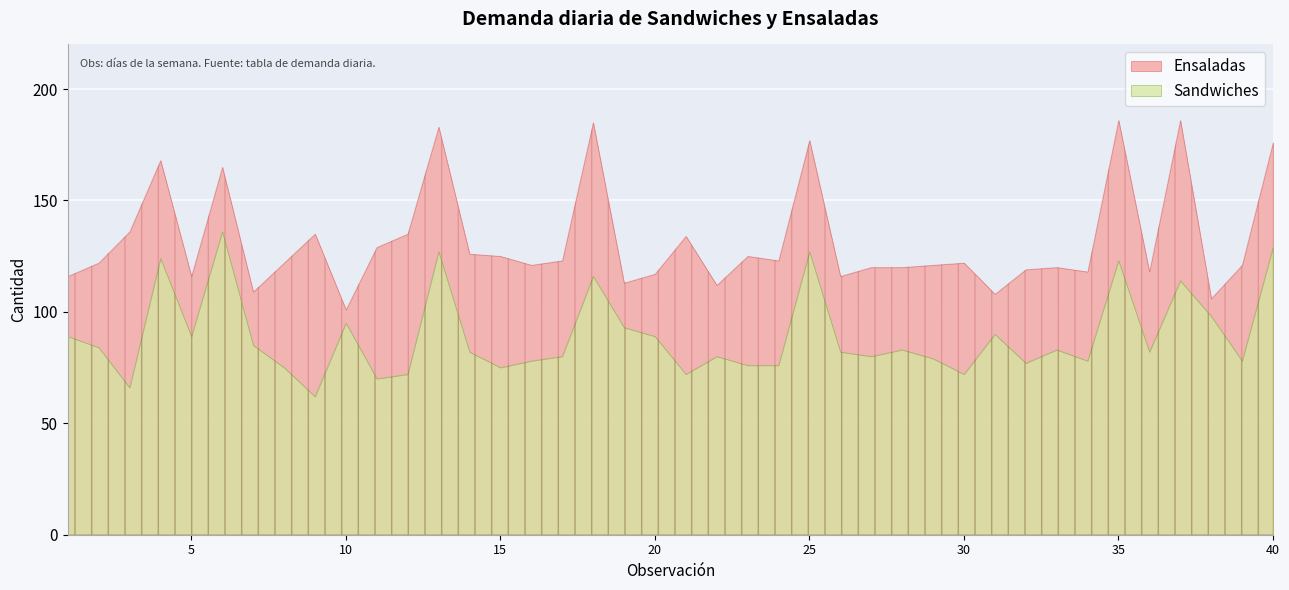

Reading left to right, extract all data points from this chart.

Ensaladas: 116	122	136	168	116	165	109	122	135	101	129	135	183	126	125	121	123	185	113	117	134	112	125	123	177	116	120	120	121	122	108	119	120	118	186	118	186	106	121	176
Sandwiches: 89	84	66	124	89	136	85	75	62	95	70	72	127	82	75	78	80	116	93	89	72	80	76	76	127	82	80	83	79	72	90	77	83	78	123	82	114	98	78	129